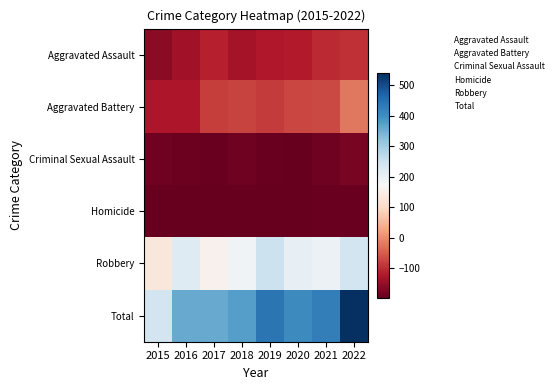

Rank the categories by Aggravated Battery value from highest to lowest.

2015, 2016, 2017, 2018, 2019, 2020, 2021, 2022